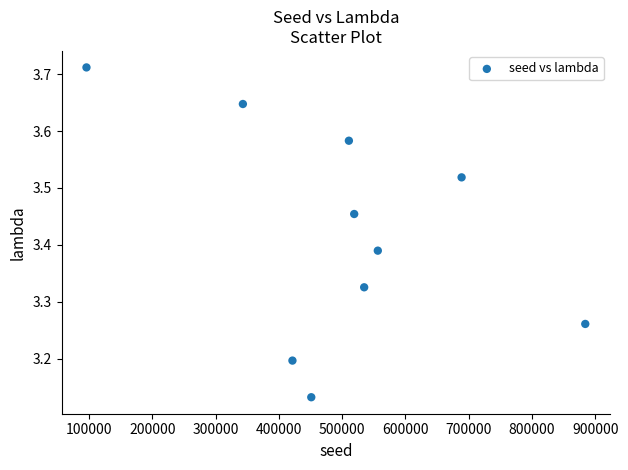

What is the average X value?

500553.2